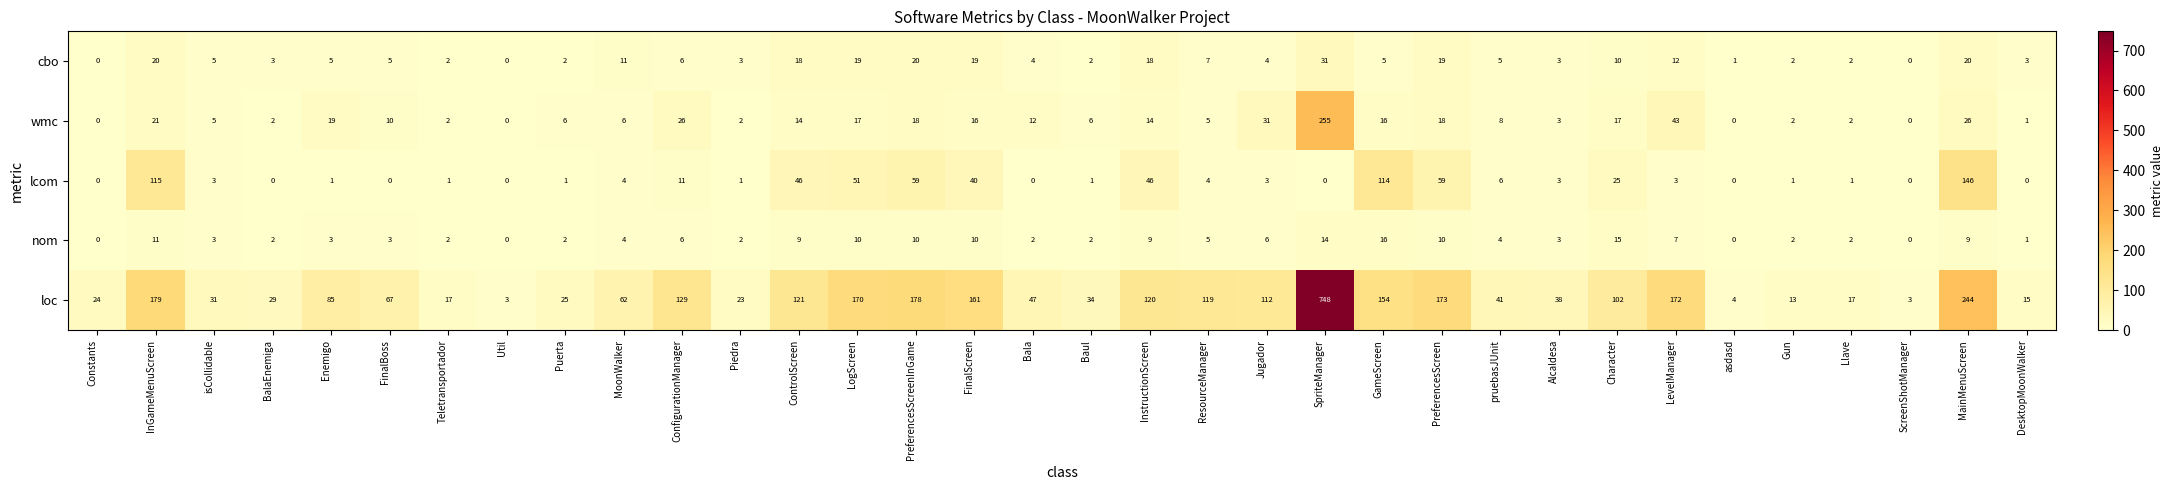

What is the total value across all series at DesktopMoonWalker?

20